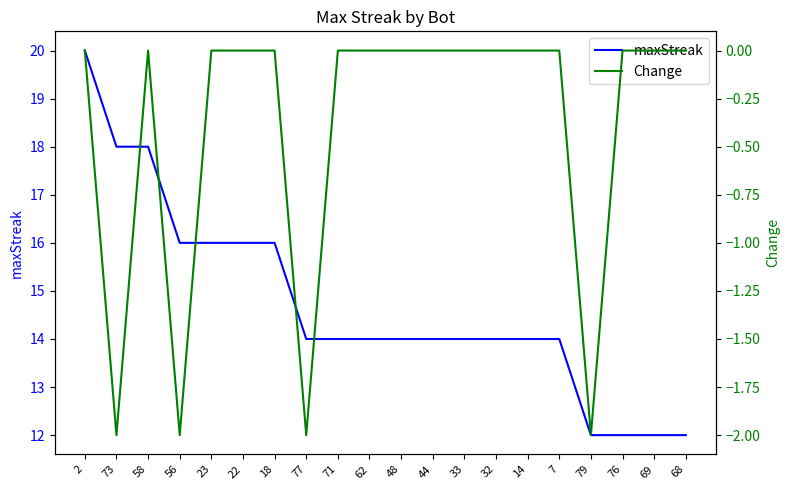

Is the value of maxStreak at 79 greater than the value of Change at 71?

Yes